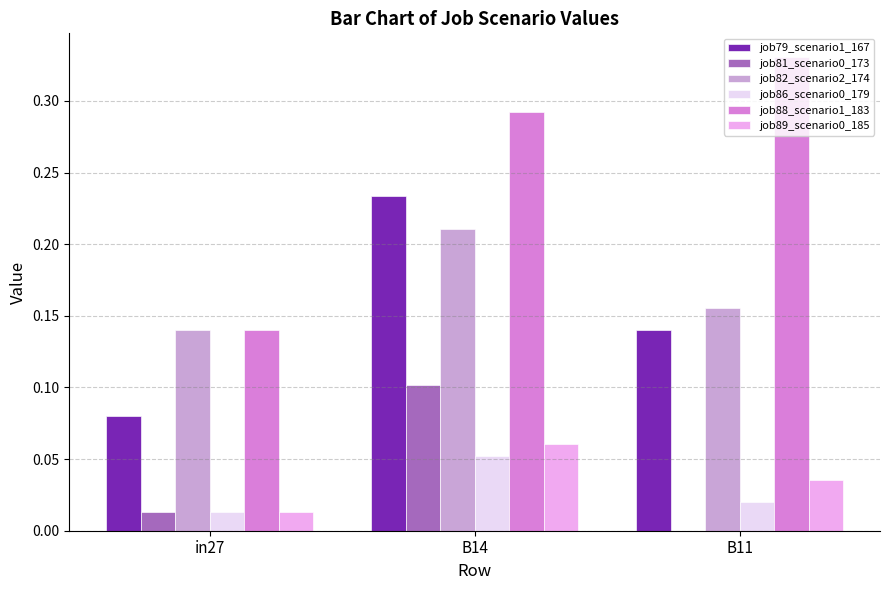

How many categories are shown in the chart?

3